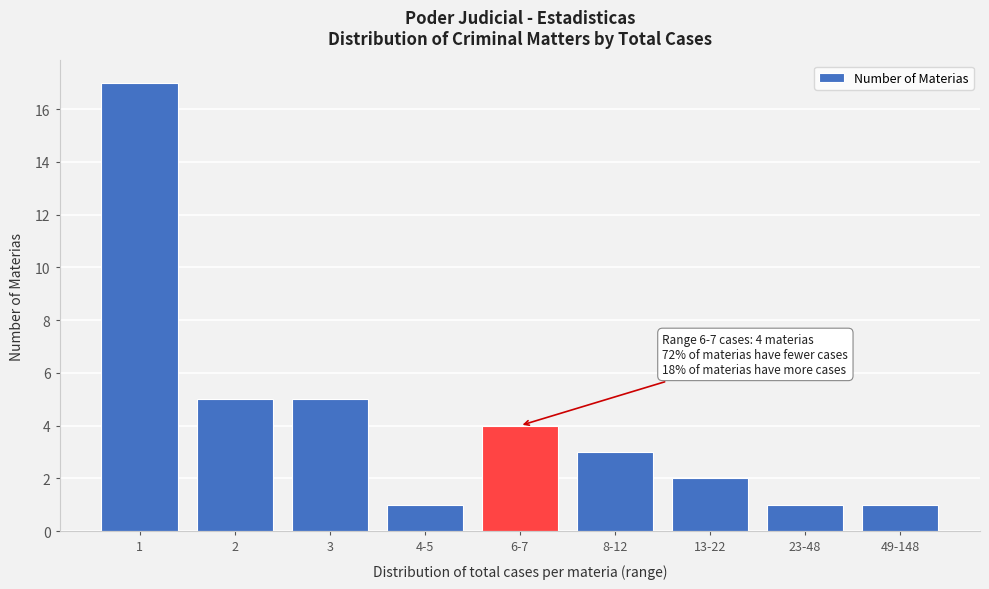

Reading right to left, list all the values displayed in this chart.

49-148=1	23-48=1	13-22=2	8-12=3	6-7=4	4-5=1	3=5	2=5	1=17